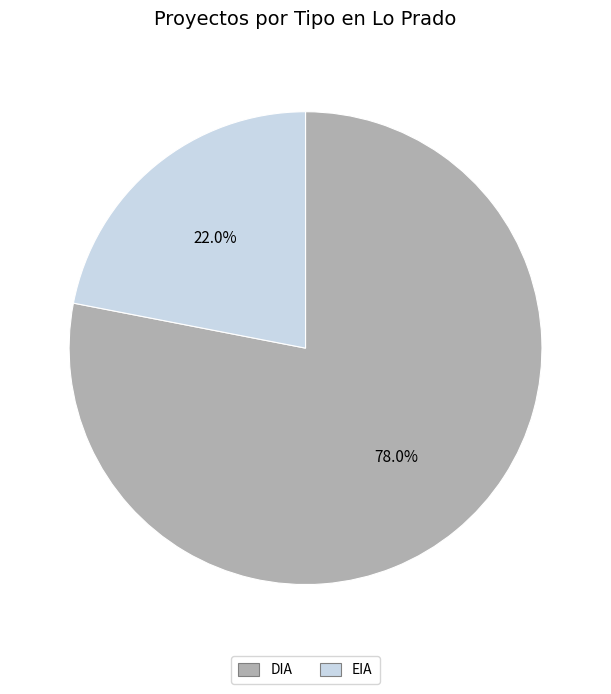

What is the largest slice in the pie chart?

DIA